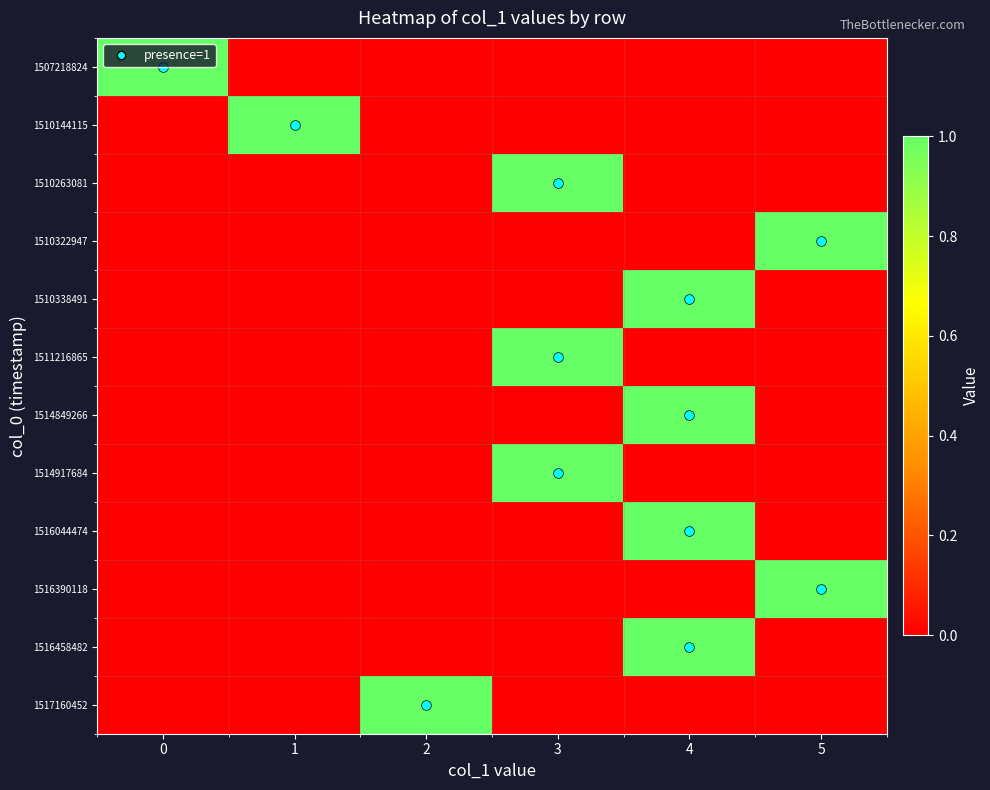

Between 3 and 4, which is larger?

3